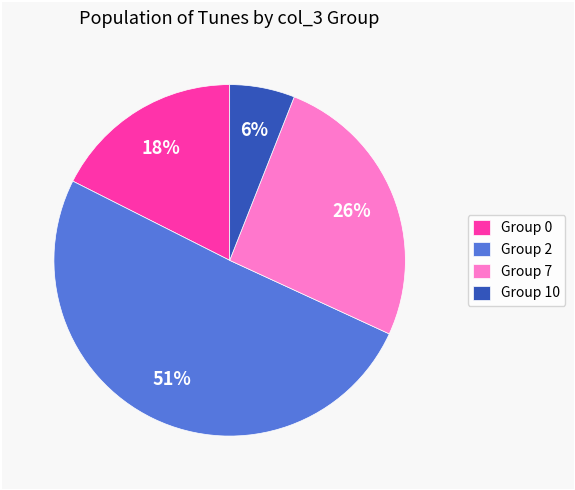

Which slice is the largest?

Group 2